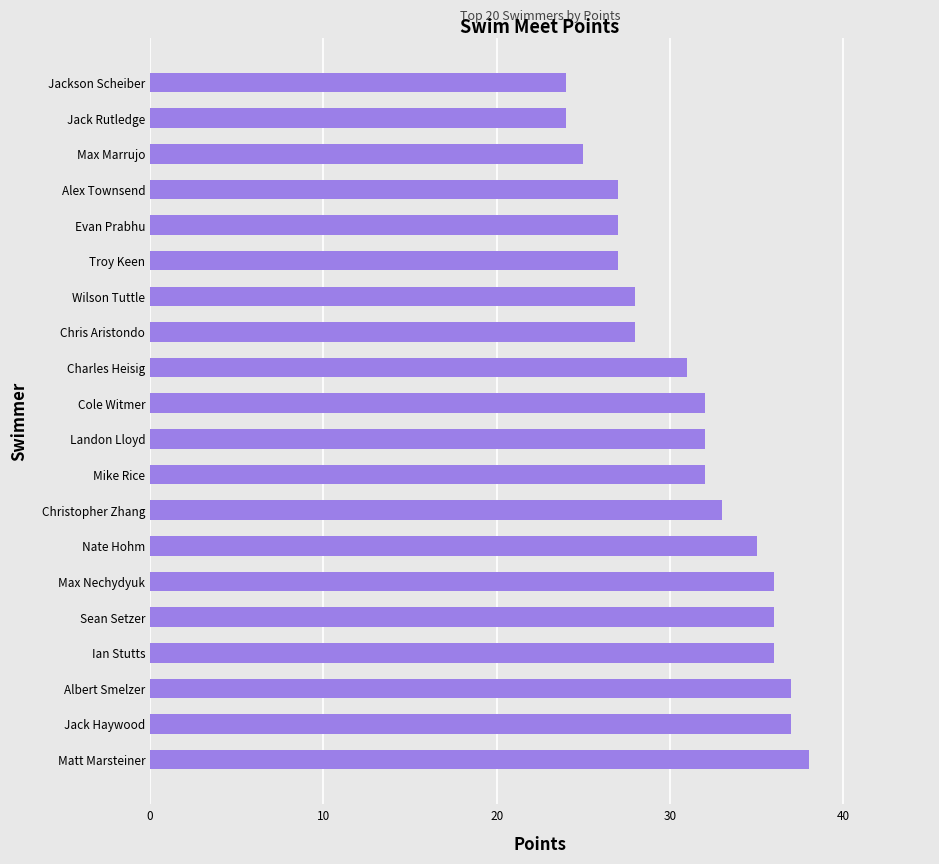

The value at Max Nechydyuk is 36. True or false?

True